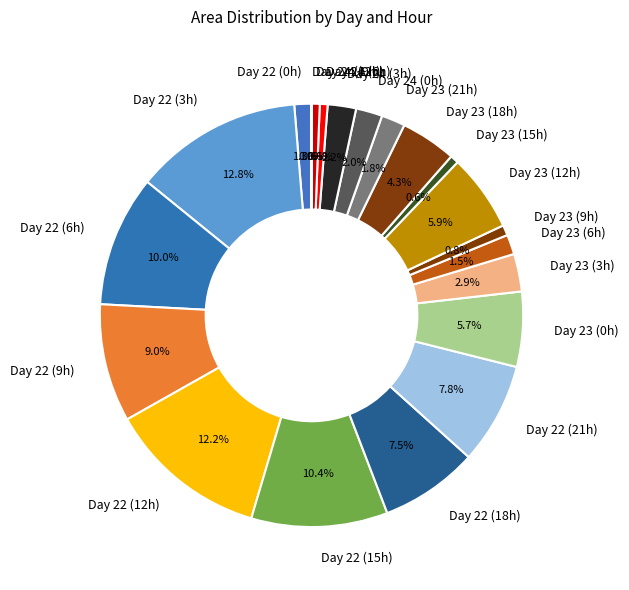

What is the ratio of the value at Day 22 (15h) to the value at Day 23 (12h)?

1.8